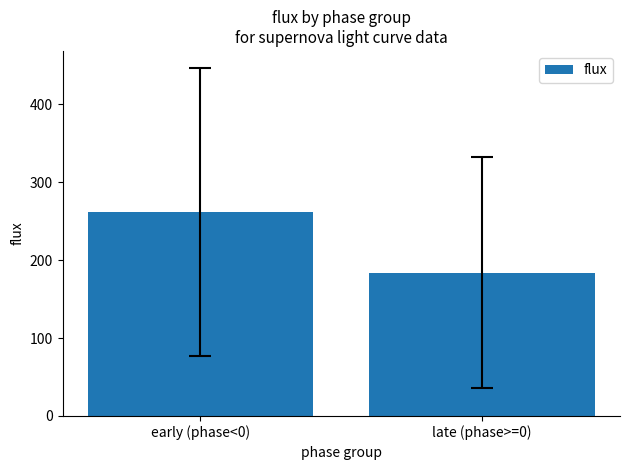

What is the difference between the values at early (phase<0) and late (phase>=0)?

77.4